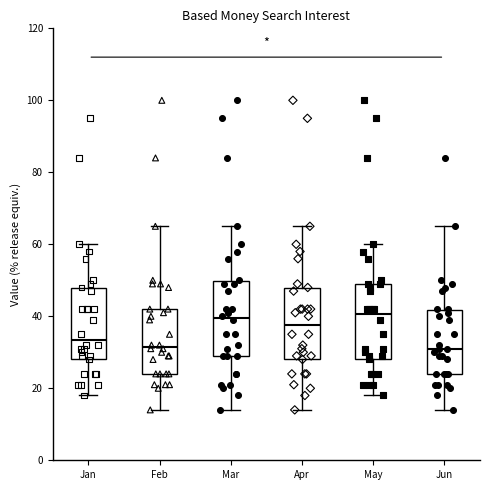

Reading left to right, transcribe this box plot: for each box, give where its median line is, the range the box spans, and where its two whiskers end, as read against the y-axis. The values are not printed on the chart, so give them approximately, as read against the axis.

Jan: median 34, box 28 to 48, whiskers 18 to 60
Feb: median 32, box 24 to 42, whiskers 14 to 66
Mar: median 40, box 30 to 50, whiskers 14 to 66
Apr: median 38, box 28 to 48, whiskers 14 to 66
May: median 40, box 28 to 50, whiskers 18 to 60
Jun: median 32, box 24 to 42, whiskers 14 to 66